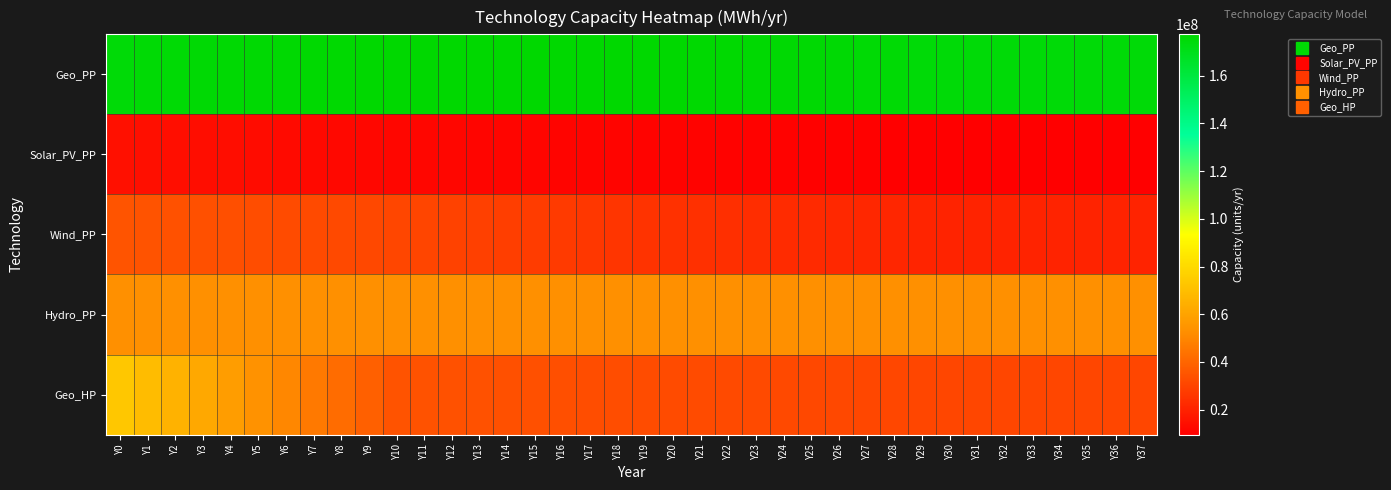

At Y30, list the series in order from smallest to largest.

Solar_PV_PP, Wind_PP, Geo_HP, Hydro_PP, Geo_PP